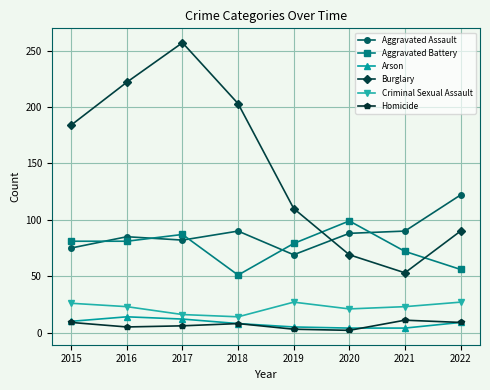

Which series has the widest spread of values?

Burglary